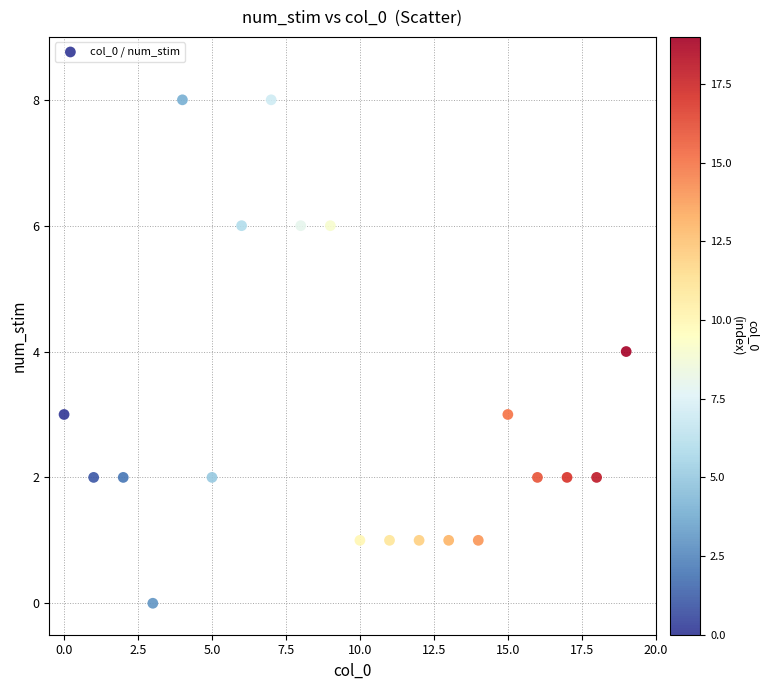

What is the range of Y values (max minus min)?

8